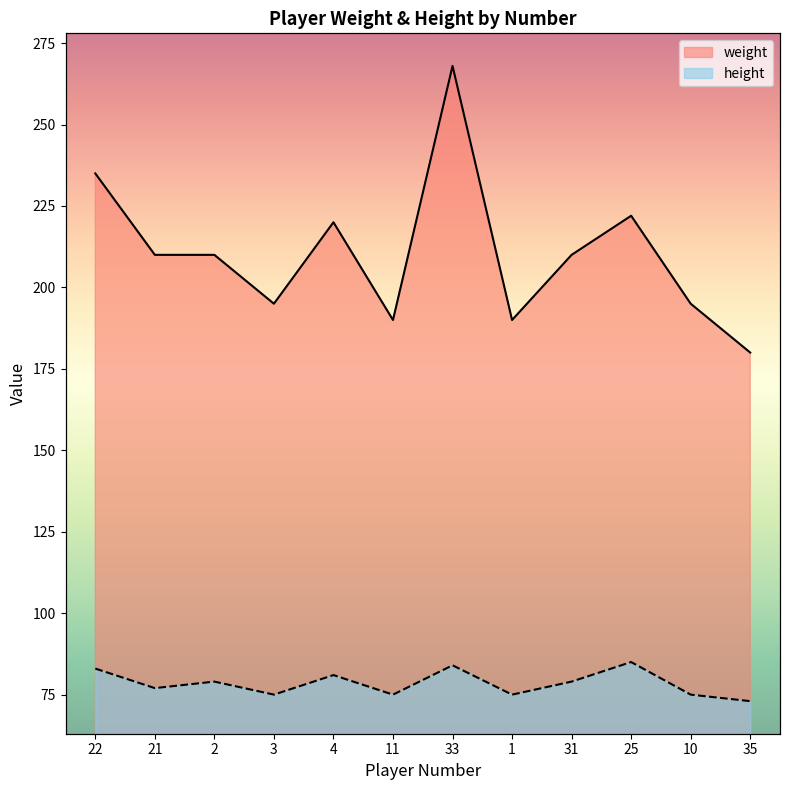

Rank the series by their maximum value, from lowest to highest.

height, weight